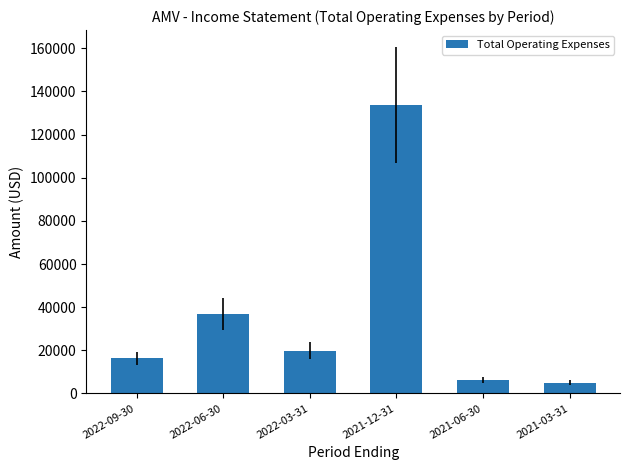

Does the chart contain any negative values?

No